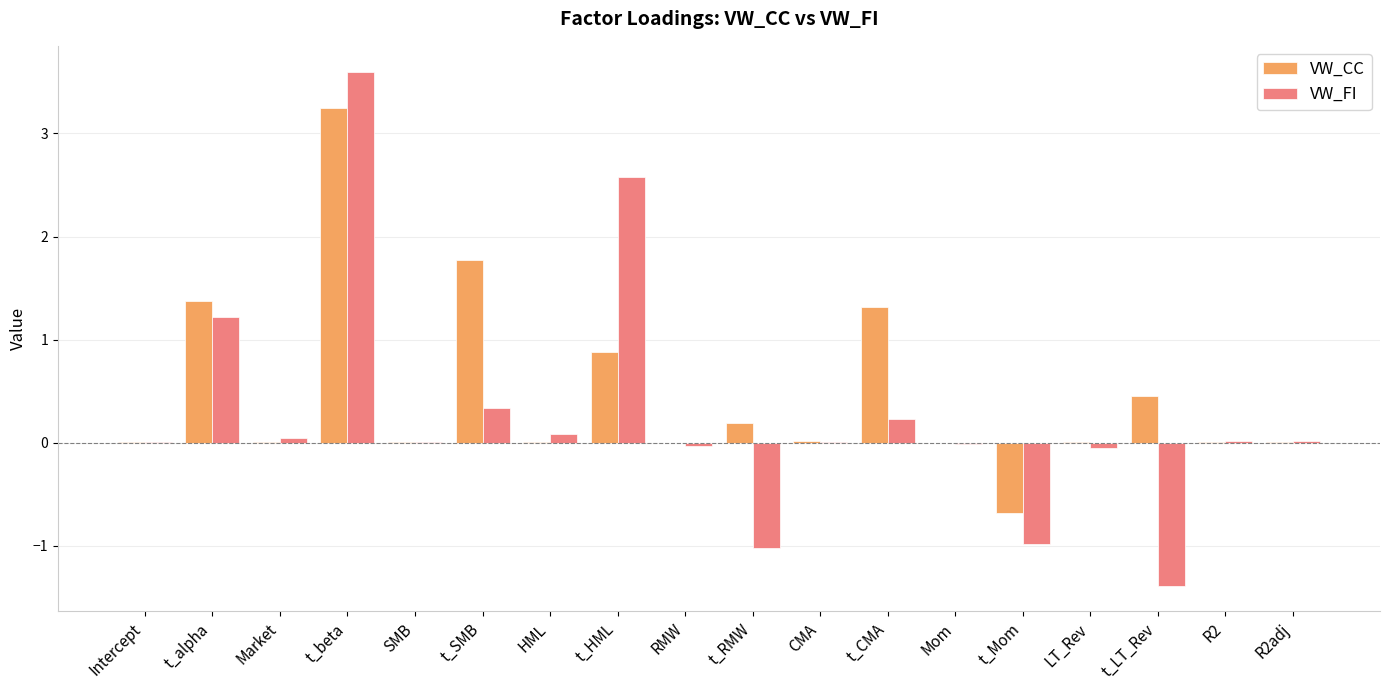

What is the maximum value for VW_FI?

3.6